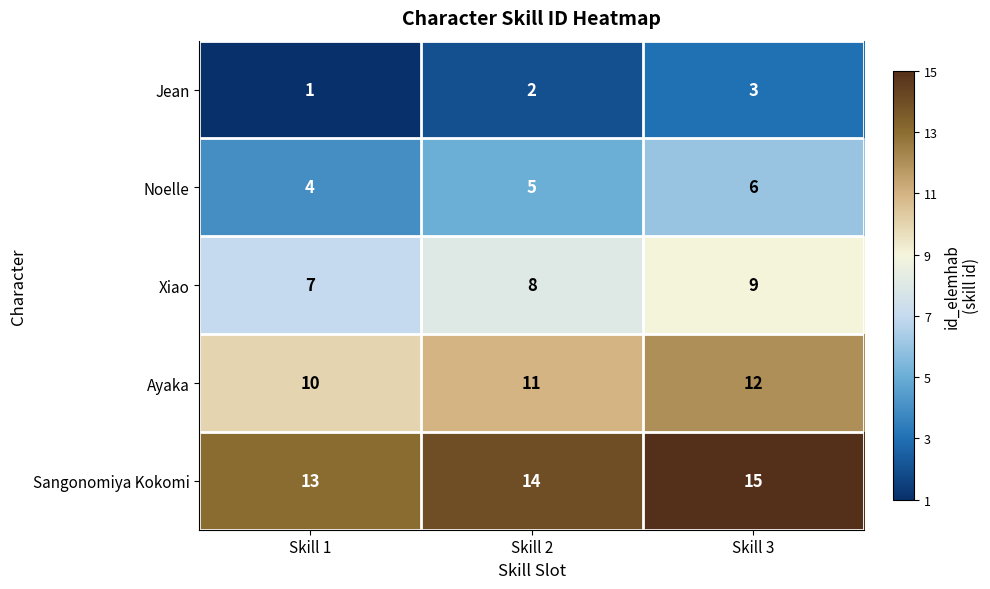

What is the maximum value for Ayaka?

12